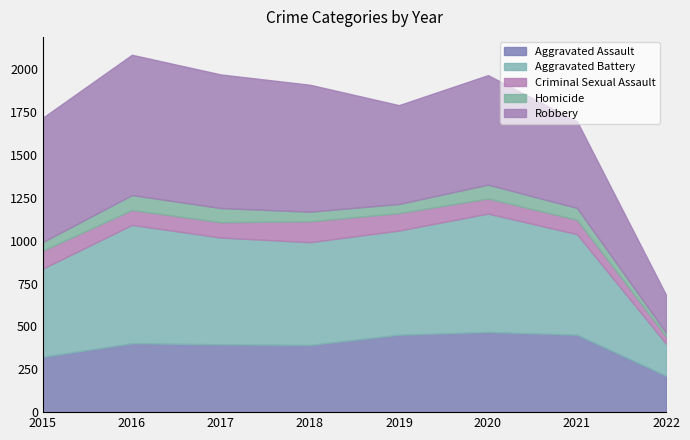

Reading left to right, what are all the values shown in this chart?

Aggravated Assault: 2015=323	2016=402	2017=396	2018=392	2019=452	2020=468	2021=452	2022=212
Aggravated Battery: 2015=515	2016=691	2017=623	2018=600	2019=608	2020=691	2021=587	2022=188
Criminal Sexual Assault: 2015=105	2016=87	2017=90	2018=122	2019=102	2020=88	2021=84	2022=43
Homicide: 2015=50	2016=87	2017=82	2018=56	2019=53	2020=81	2021=69	2022=21
Robbery: 2015=726	2016=819	2017=780	2018=741	2019=577	2020=639	2021=506	2022=221